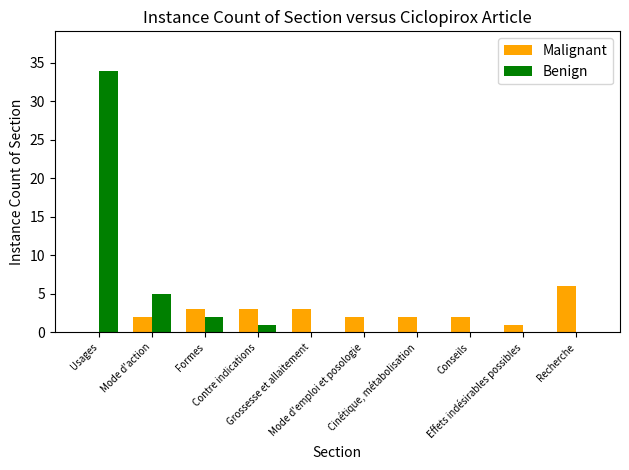

Which series has the largest range (max minus min)?

Benign